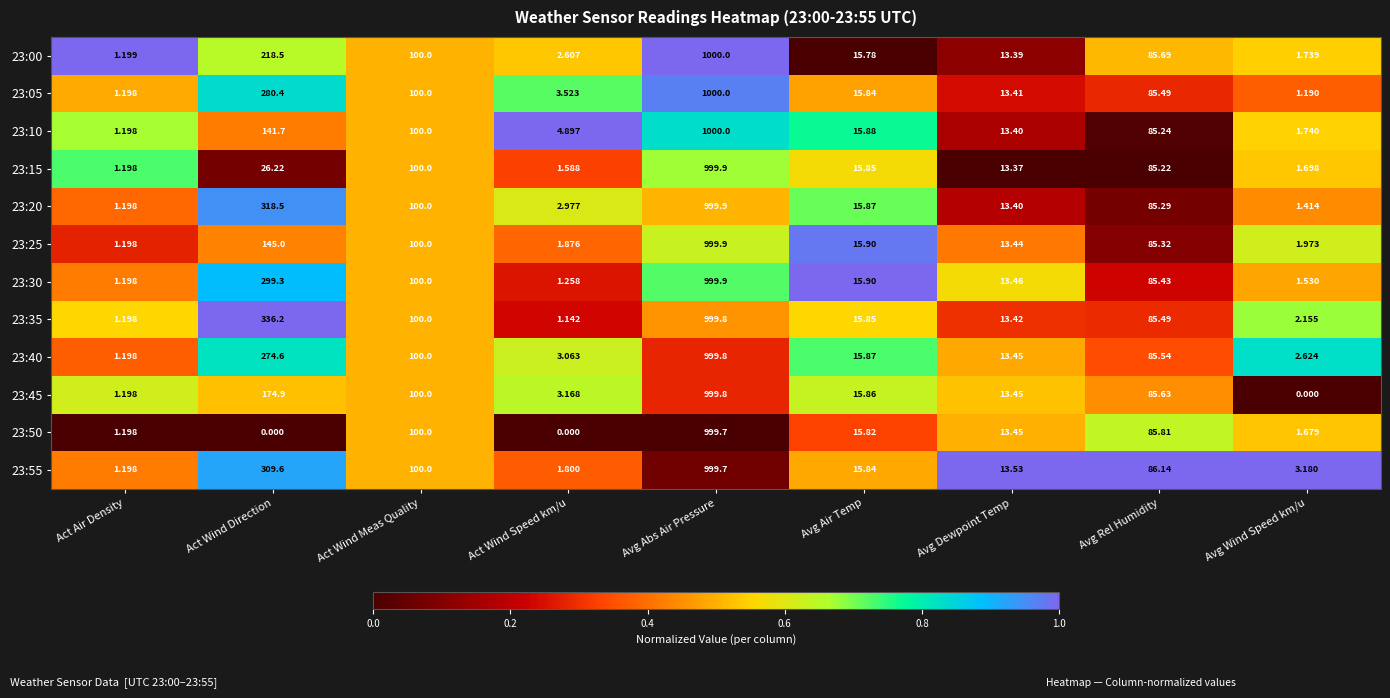

At which label is 23:20 closest to 500?

Act Wind Direction